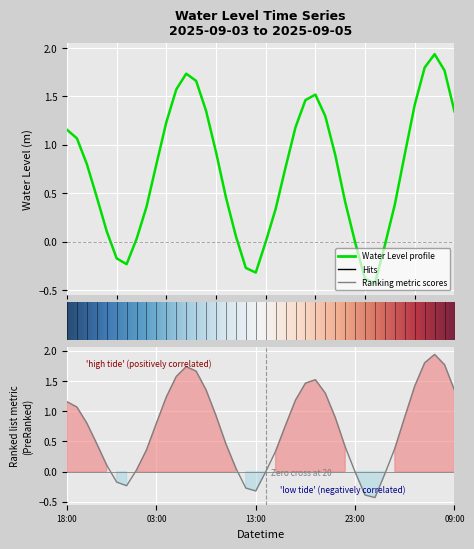

What value does the data have at 2025-09-04 08:00?

1.4